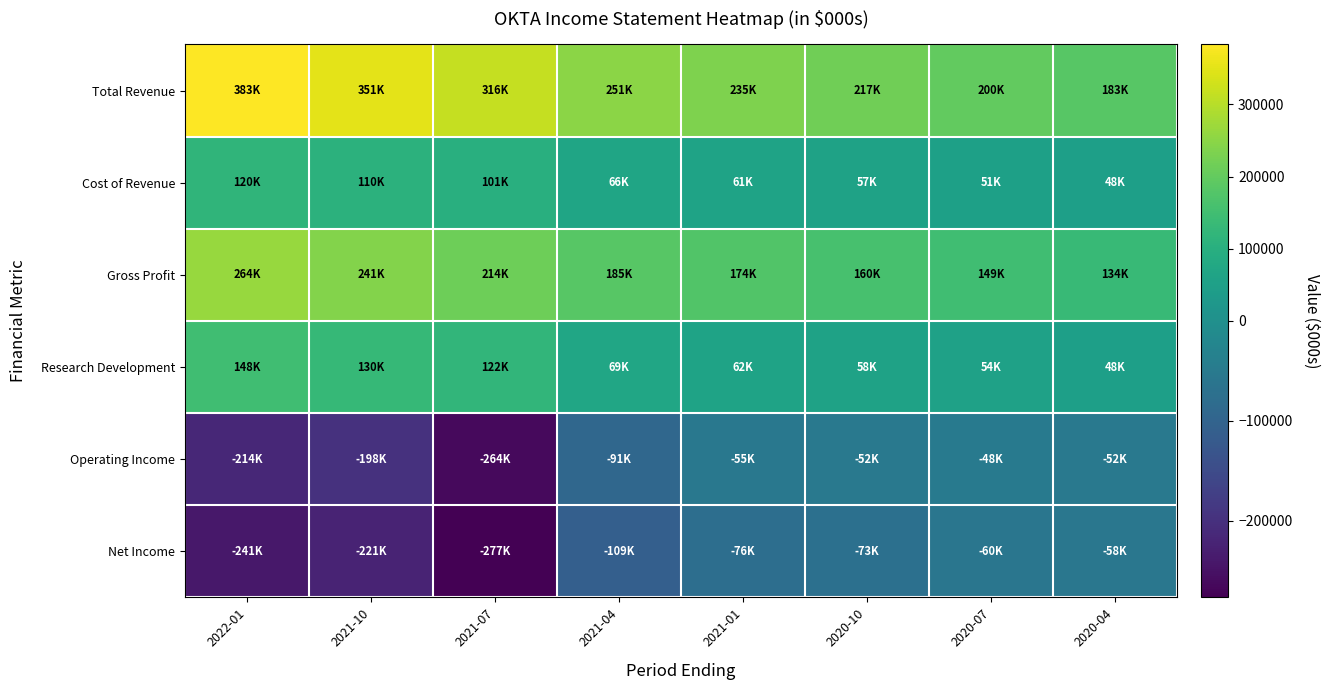

Reading left to right, transcribe all the data shown in this chart.

Total Revenue: 2022-01=383000	2021-10=350700	2021-07=315500	2021-04=251000	2021-01=234700	2020-10=217400	2020-07=200400	2020-04=182900
Cost of Revenue: 2022-01=119500	2021-10=109700	2021-07=101100	2021-04=66100	2021-01=61100	2020-10=56900	2020-07=51100	2020-04=48500
Gross Profit: 2022-01=263500	2021-10=241000	2021-07=214400	2021-04=184900	2021-01=173600	2020-10=160500	2020-07=149300	2020-04=134400
Research Development: 2022-01=147500	2021-10=130500	2021-07=122400	2021-04=68900	2021-01=62300	2020-10=58200	2020-07=53900	2020-04=48500
Operating Income: 2022-01=-214400	2021-10=-198500	2021-07=-263500	2021-04=-90800	2021-01=-54600	2020-10=-52000	2020-07=-47600	2020-04=-52200
Net Income: 2022-01=-241200	2021-10=-221300	2021-07=-276700	2021-04=-109200	2021-01=-75800	2020-10=-72800	2020-07=-60100	2020-04=-57700